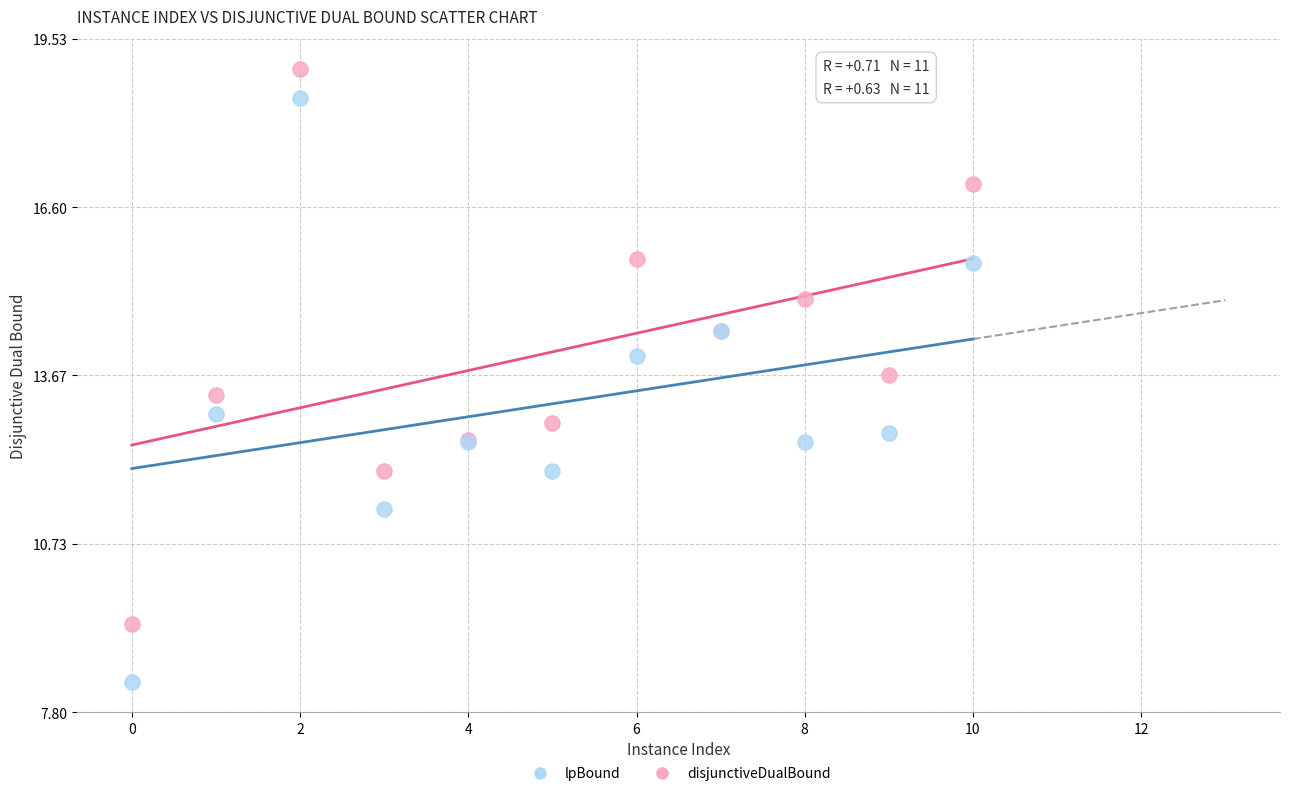

Which series reaches the maximum Y coordinate?

disjunctiveDualBound